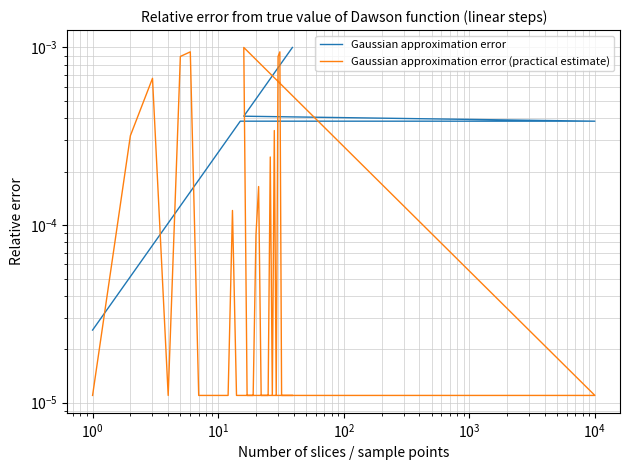

Count the number of data series in this chart.

2